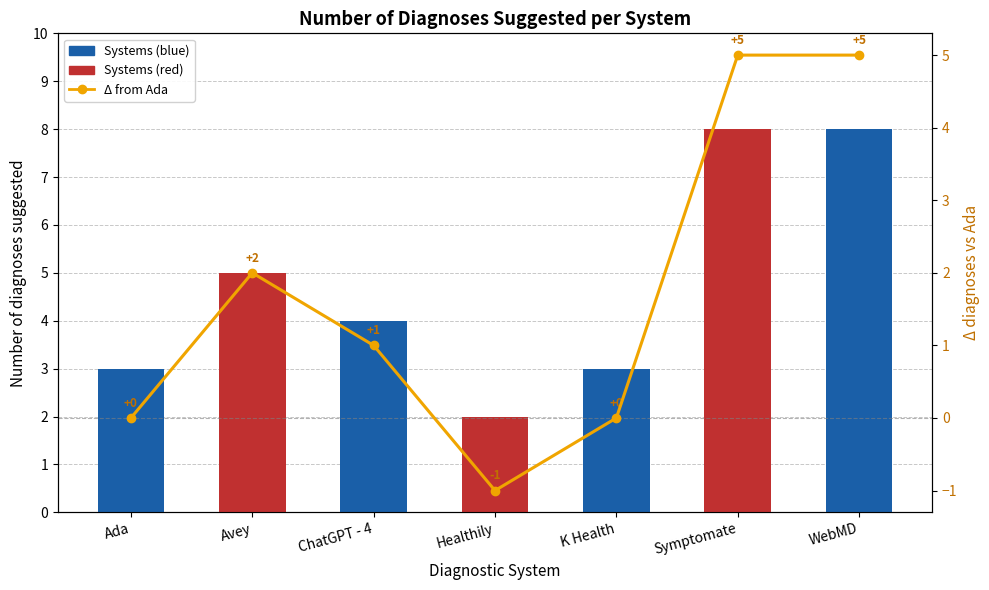

How many values are below 1?

3